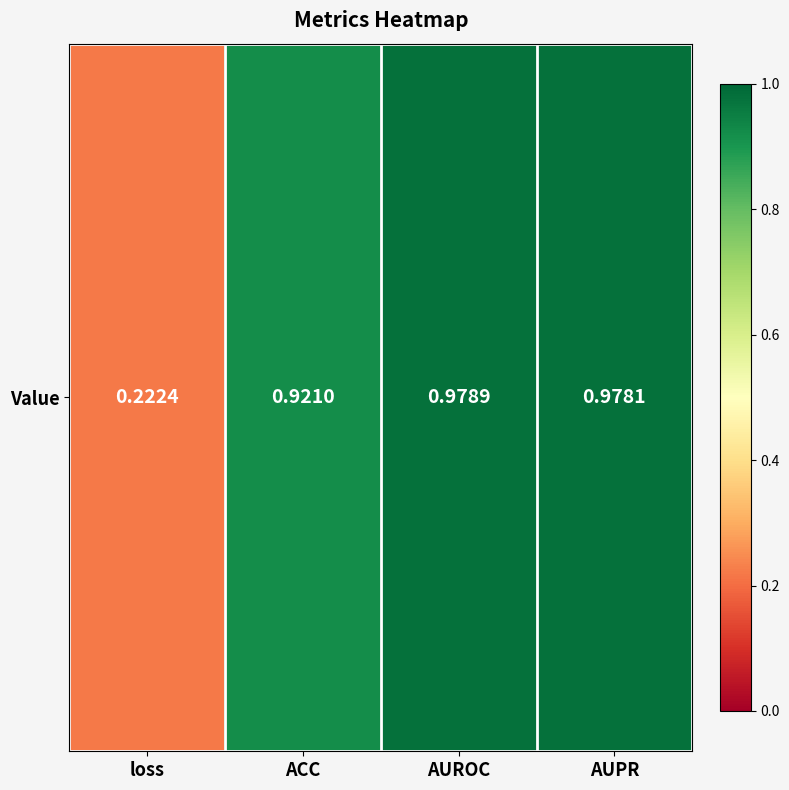

What is the sum of all values?

3.1